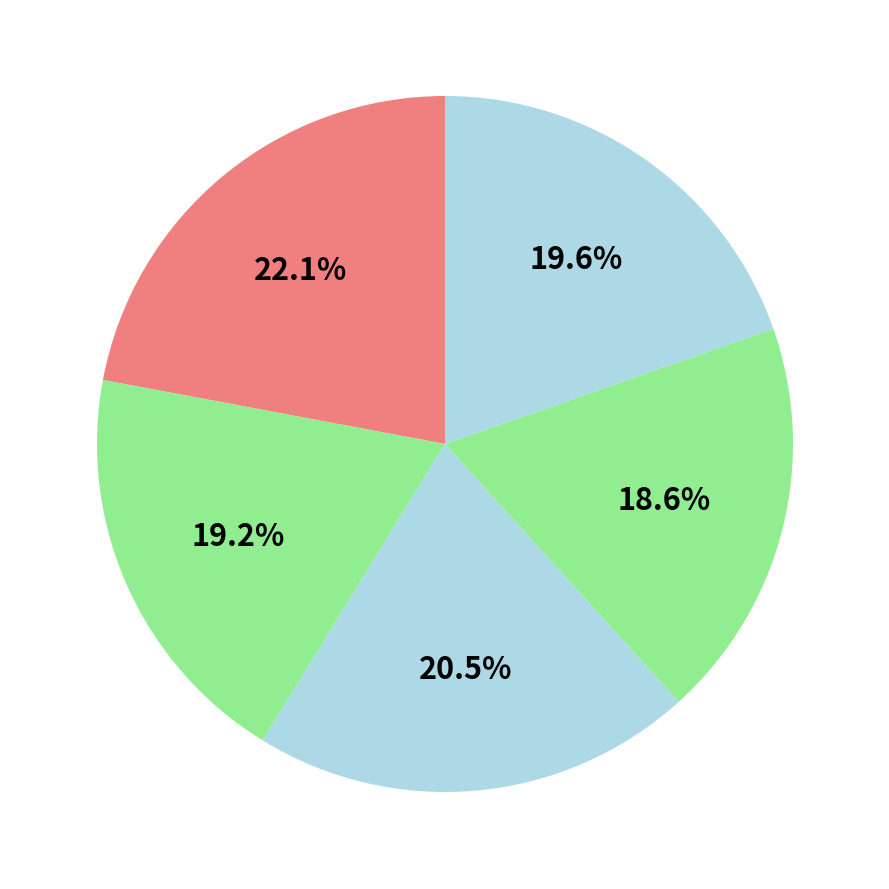

To the nearest percent, what is the average slice percentage?

20%